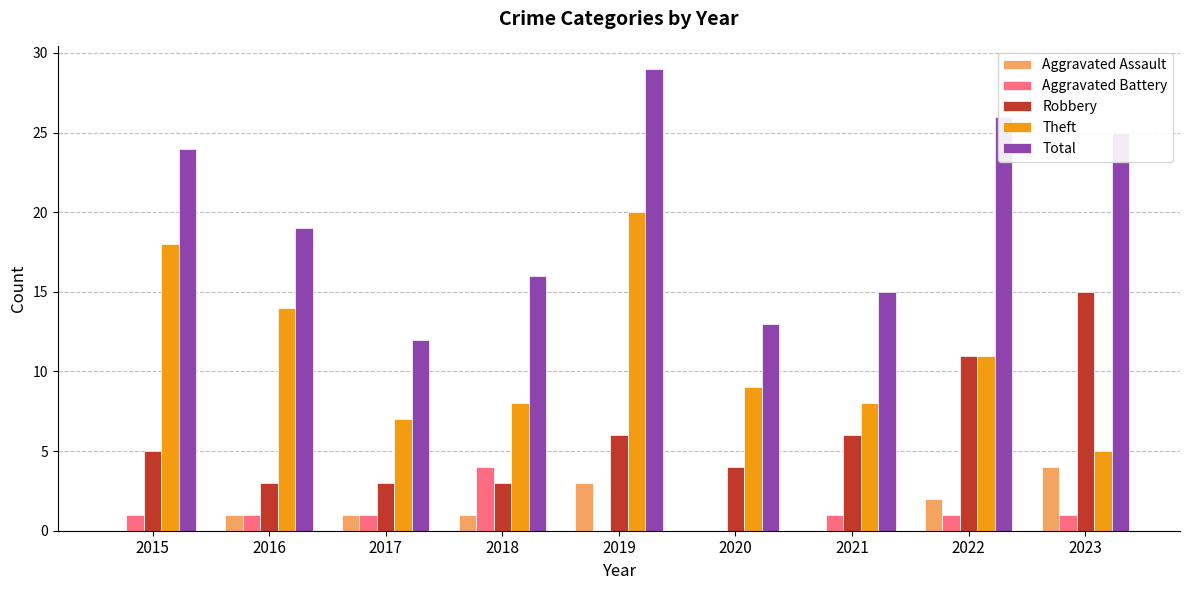

Reading left to right, list all the values displayed in this chart.

Aggravated Assault: 2015=0	2016=1	2017=1	2018=1	2019=3	2020=0	2021=0	2022=2	2023=4
Aggravated Battery: 2015=1	2016=1	2017=1	2018=4	2019=0	2020=0	2021=1	2022=1	2023=1
Robbery: 2015=5	2016=3	2017=3	2018=3	2019=6	2020=4	2021=6	2022=11	2023=15
Theft: 2015=18	2016=14	2017=7	2018=8	2019=20	2020=9	2021=8	2022=11	2023=5
Total: 2015=24	2016=19	2017=12	2018=16	2019=29	2020=13	2021=15	2022=26	2023=25